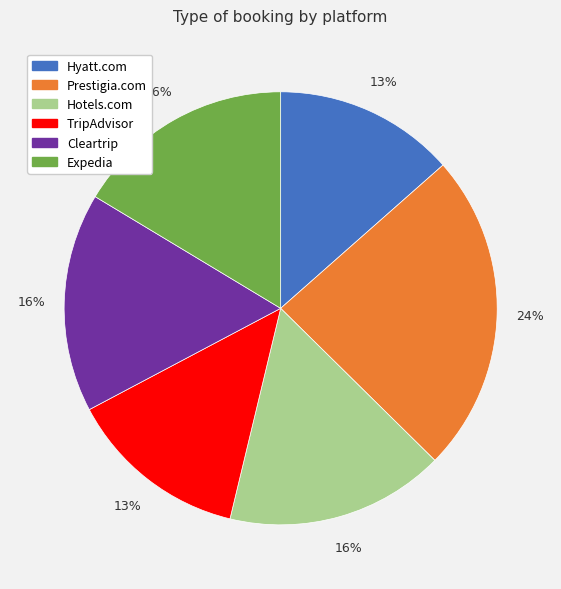

To the nearest percent, what is the average slice percentage?

17%